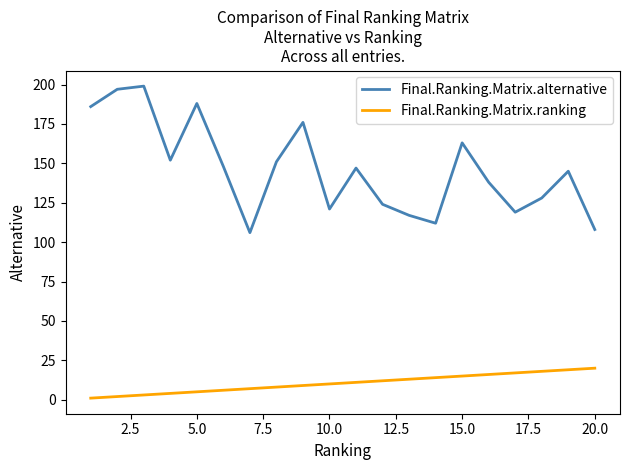

True or false: Final.Ranking.Matrix.ranking and Final.Ranking.Matrix.alternative intersect in this chart.

False